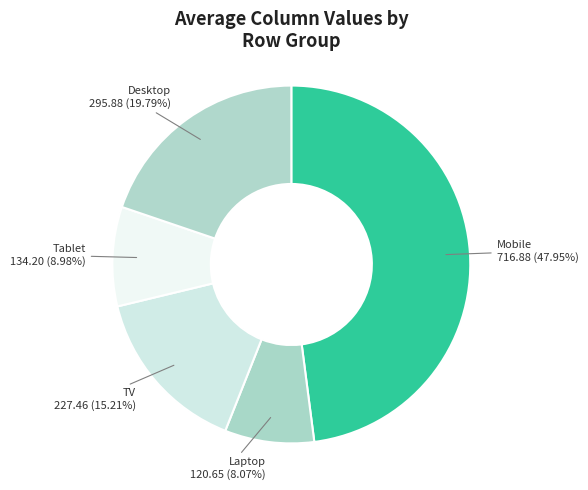

What is the largest slice in the pie chart?

Mobile